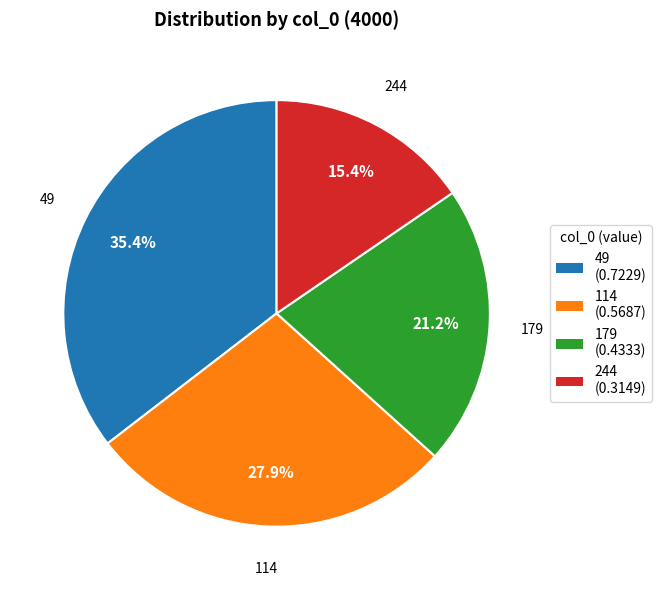

Rank the categories by value from lowest to highest.

244, 179, 114, 49